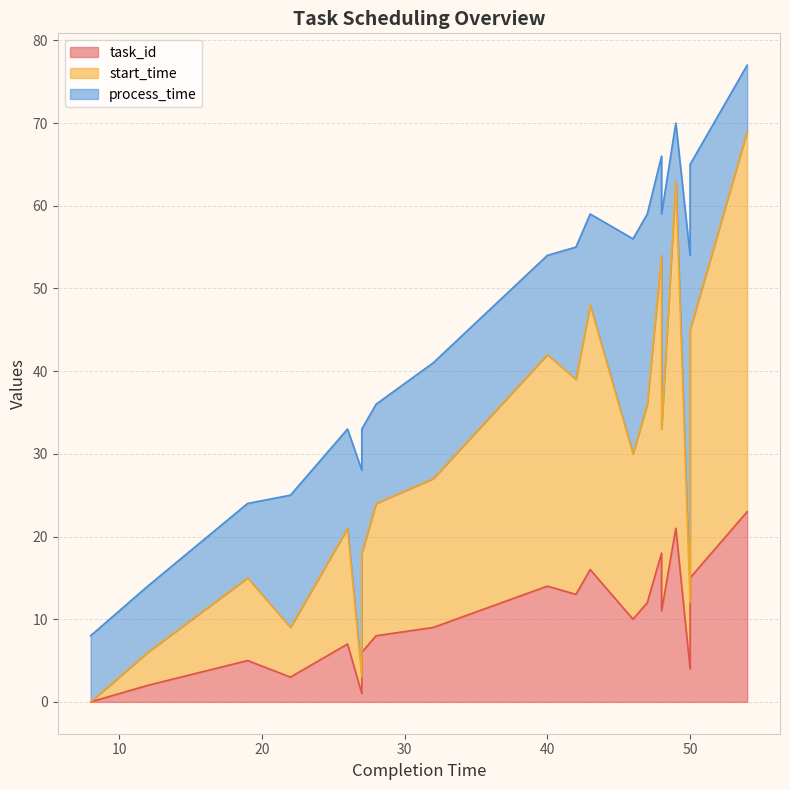

At which label is task_id closest to 11?

48